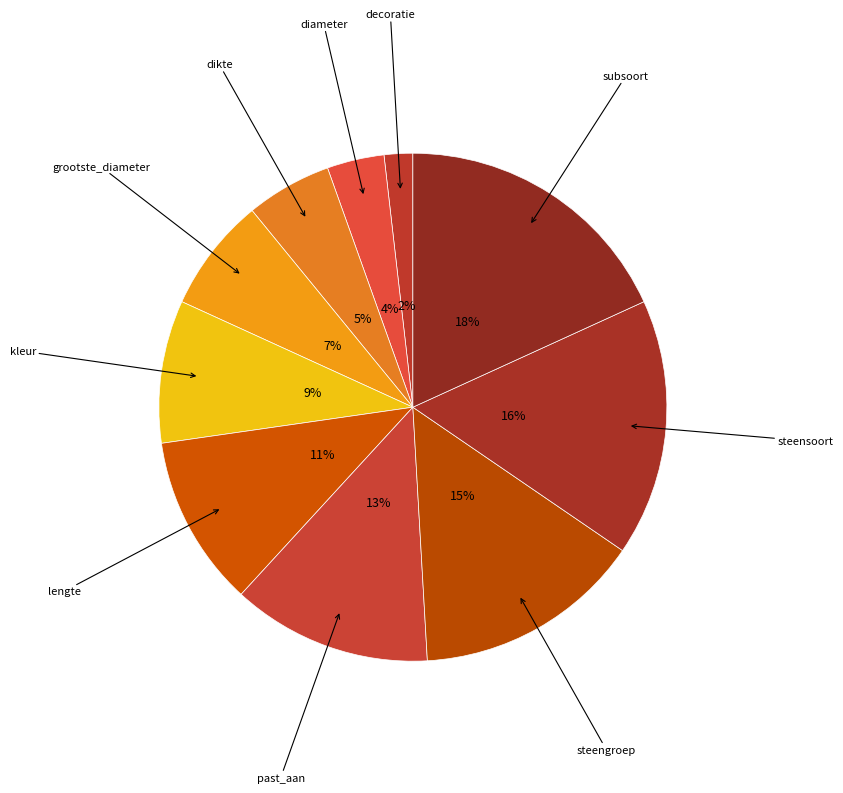

Which category has the biggest portion of the pie?

subsoort